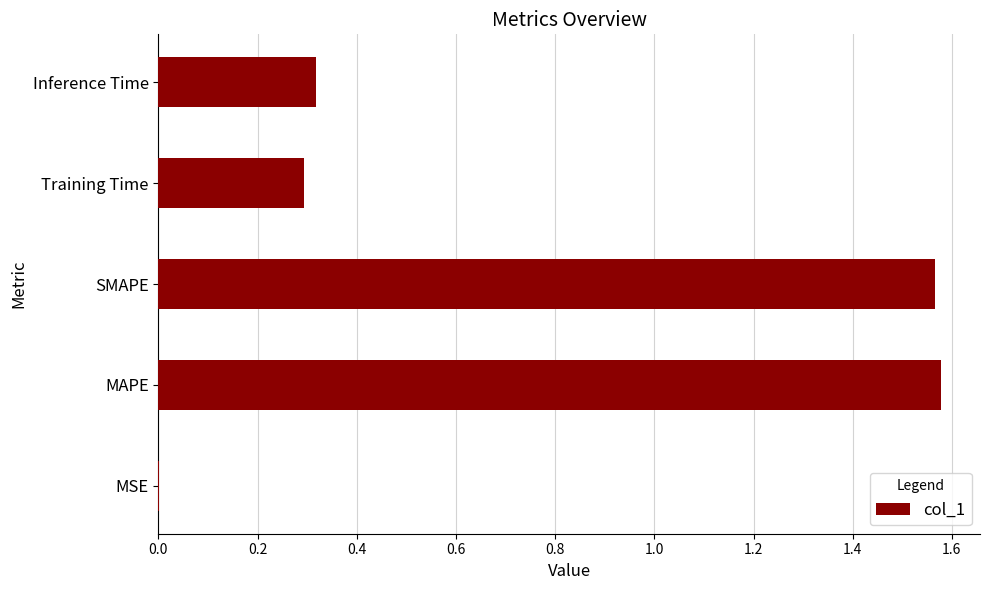

What is the sum of all values?

3.8